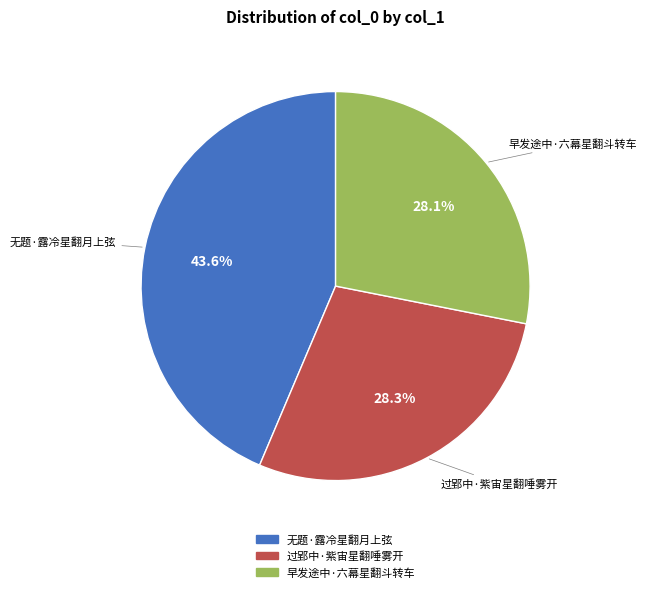

To the nearest percent, what is the difference between the largest and smallest slice percentages?

16%